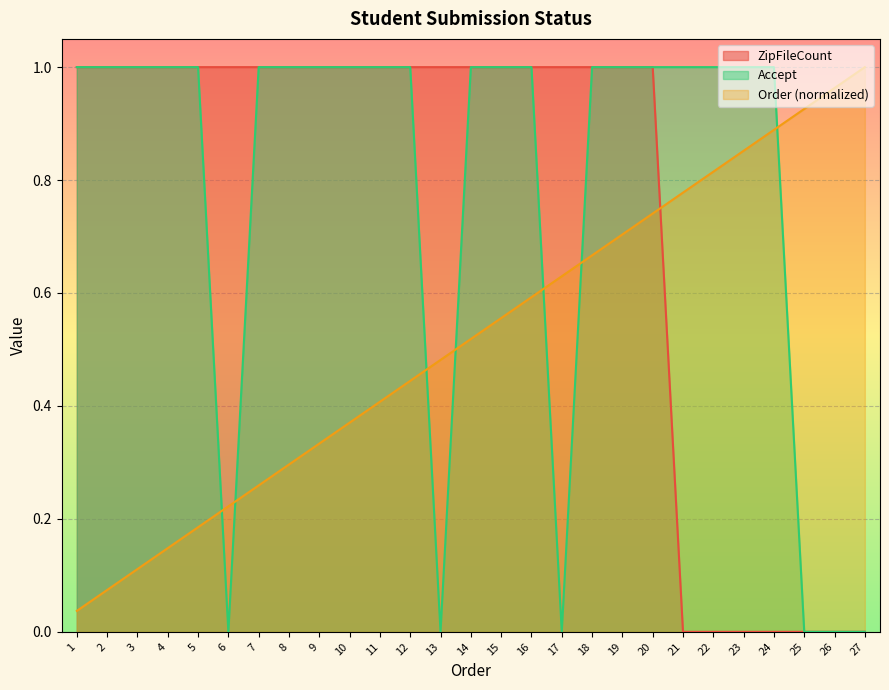

How many lines are shown in the chart?

3